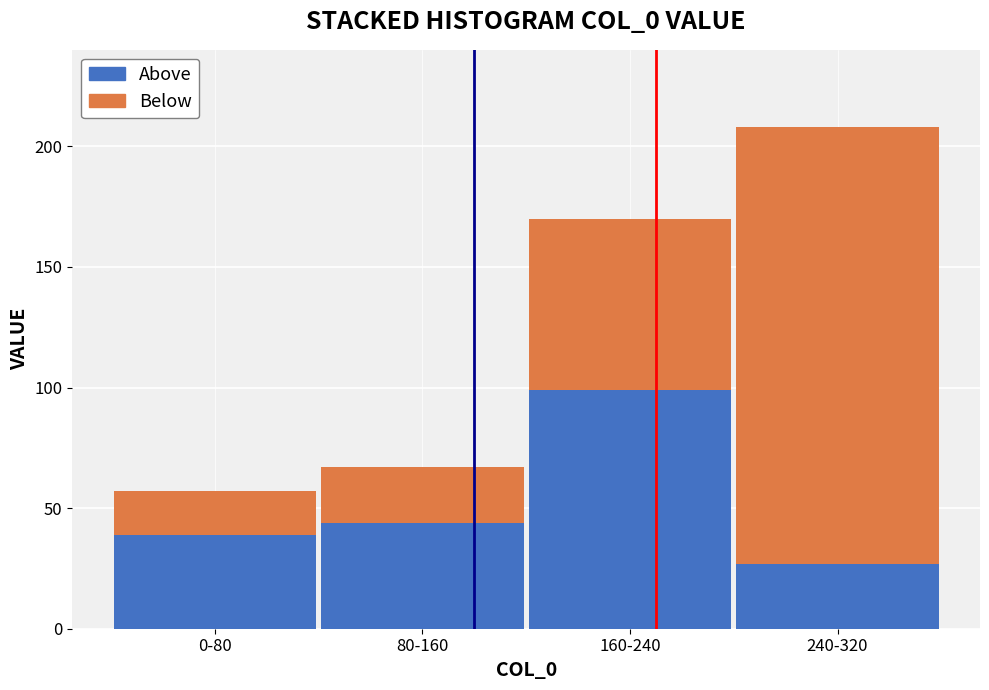

Reading right to left, transcribe the values for Above.

27	99	44	39